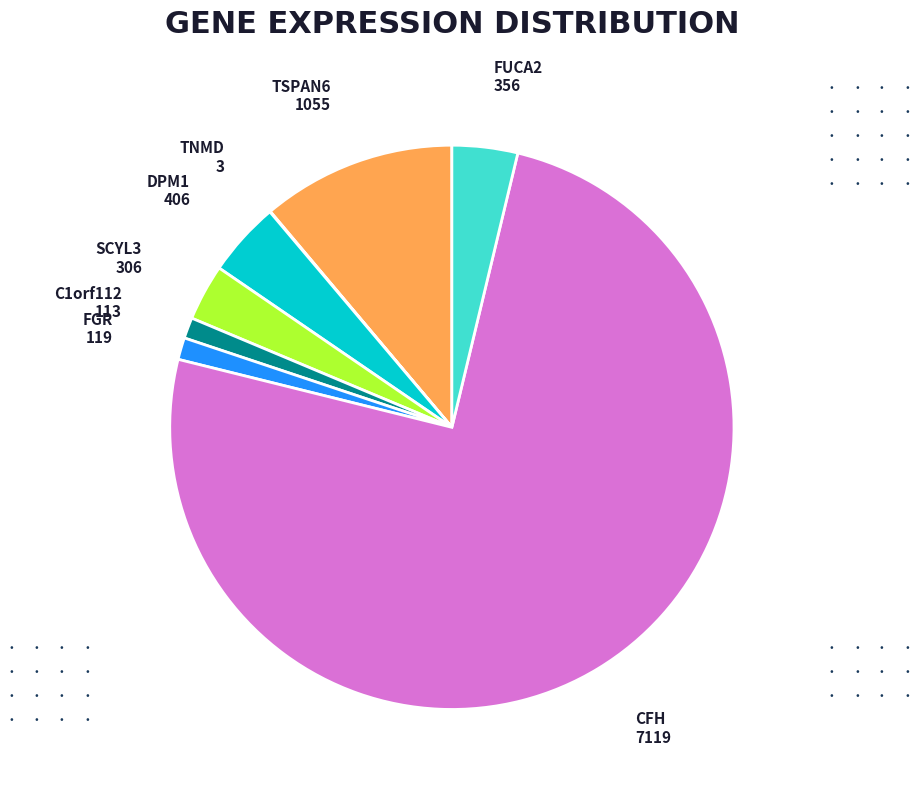

Does any single category account for the majority?

Yes